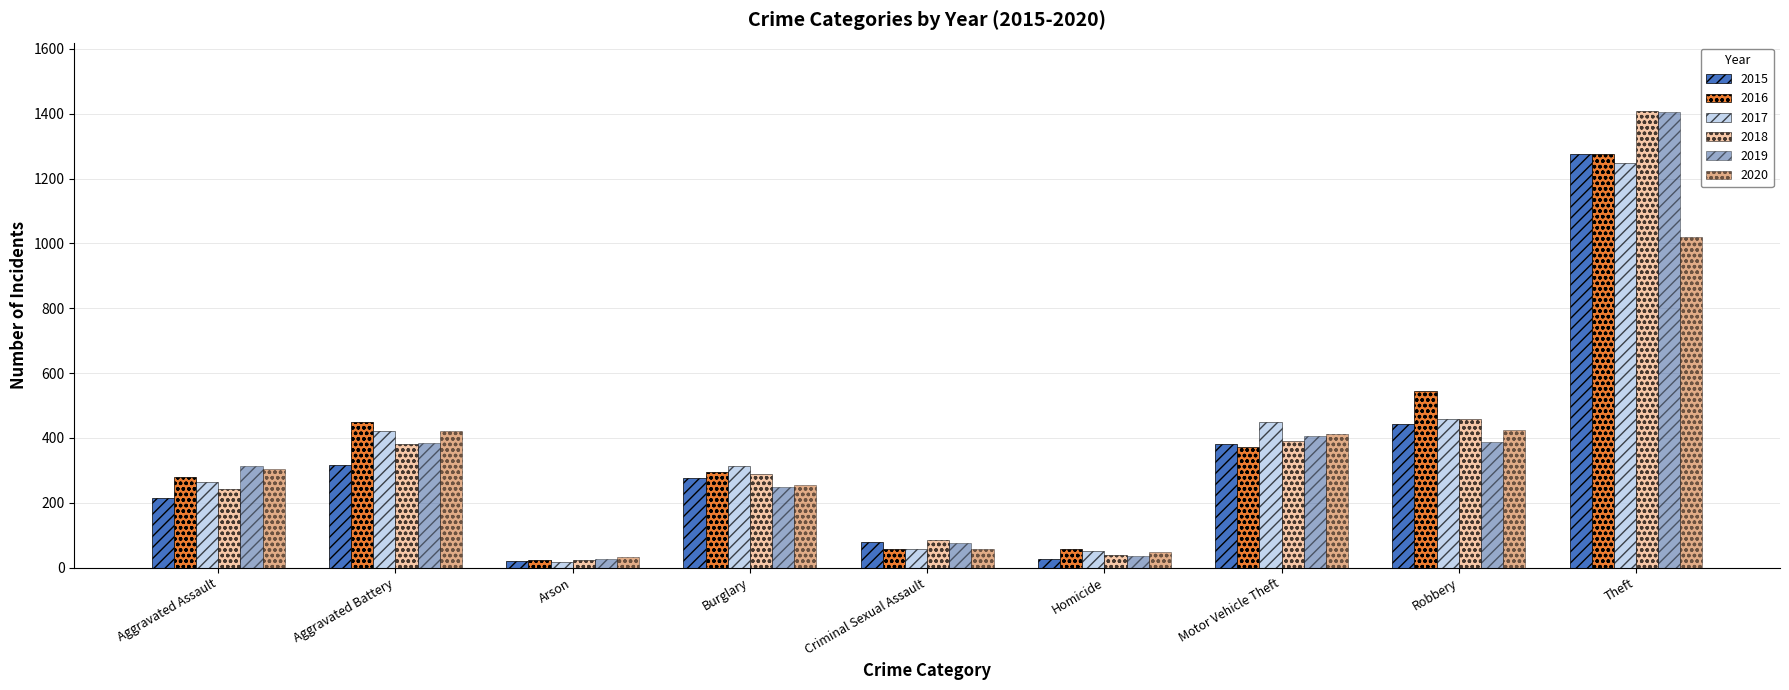

How many bars are there in each group?

6